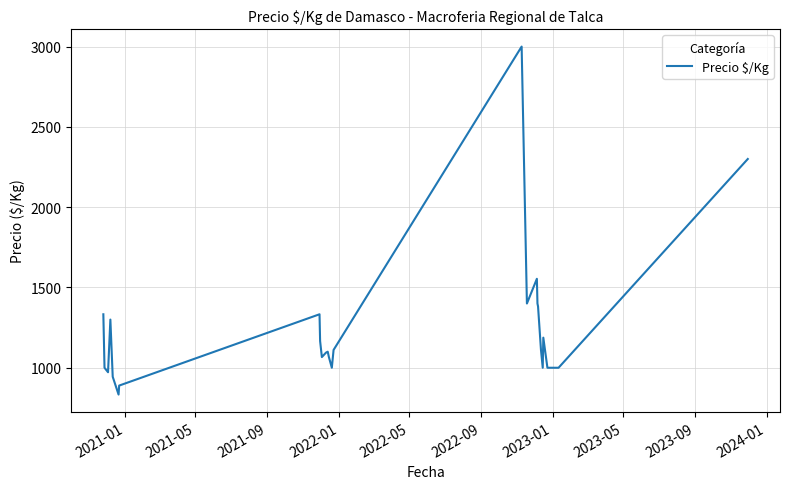

What is the difference between the maximum and minimum values?

2167.0